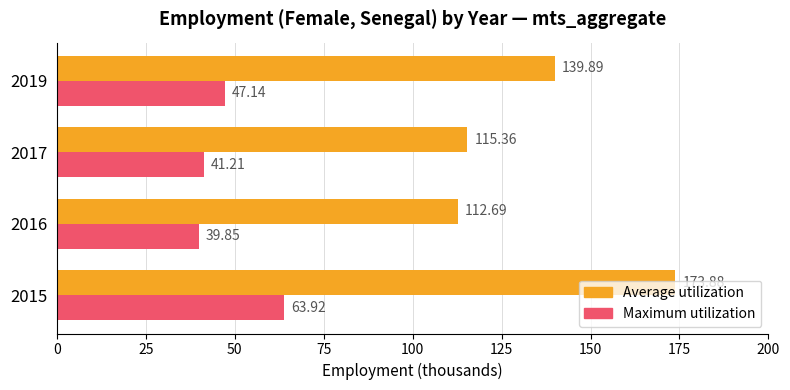

What is the sum of the Maximum utilization values at 2016 and 2015?

103.8